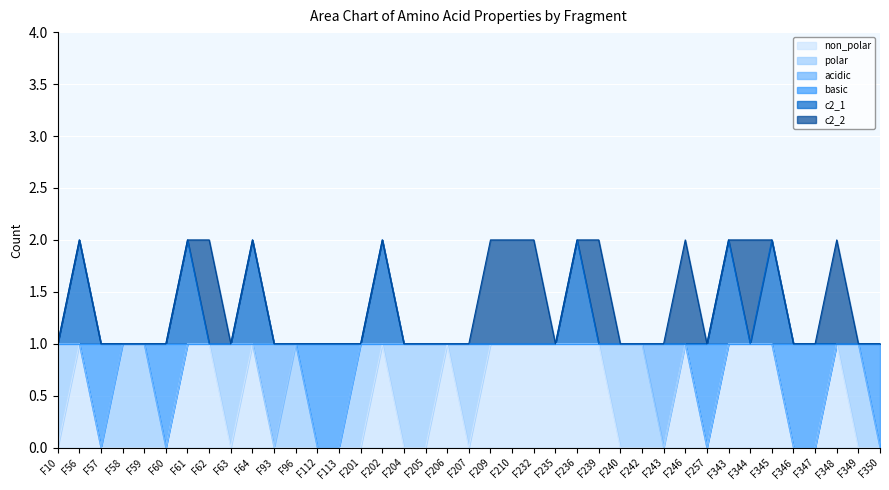

At which category does c2_1 reach its first local peak?

F56